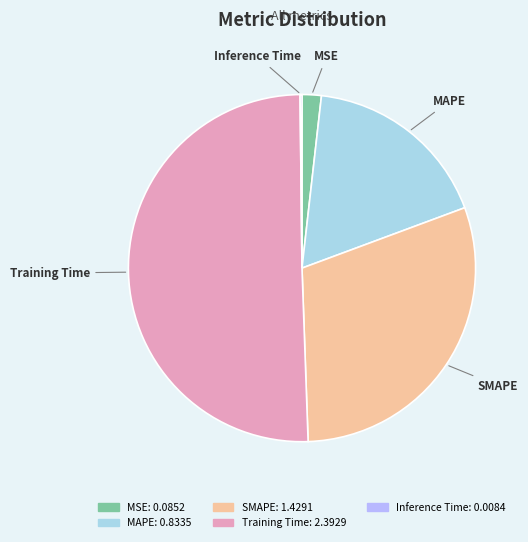

The SMAPE slice represents 30% of the pie. True or false?

True